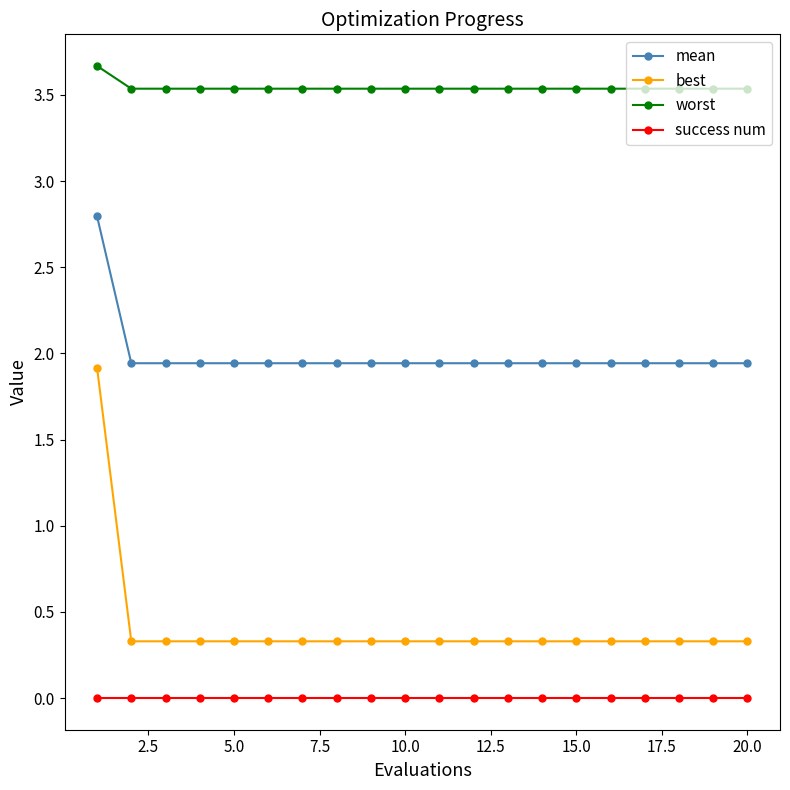

Which series has the largest range (max minus min)?

best